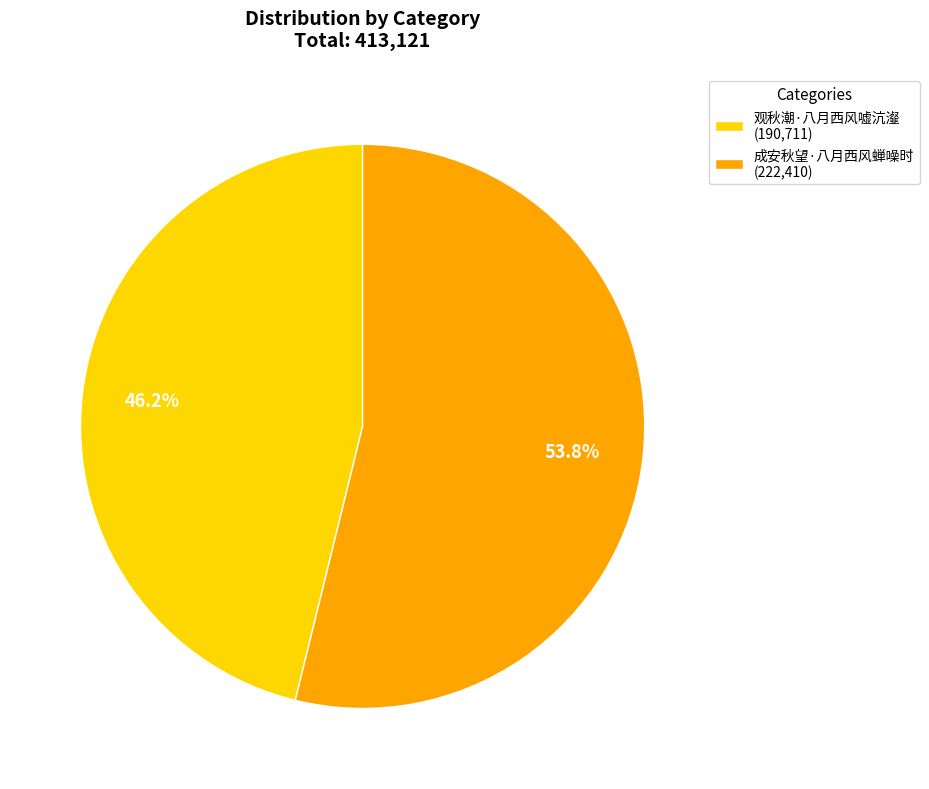

To the nearest percent, what is the difference between the largest and smallest slice percentages?

8%